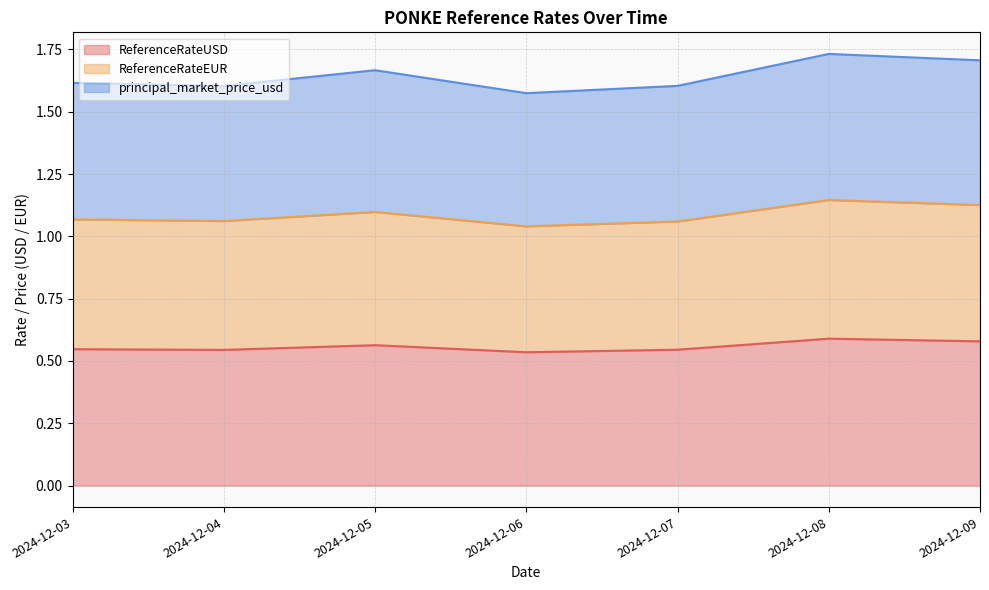

Between 2024-12-04 and 2024-12-07, which series saw the biggest shift?

ReferenceRateEUR